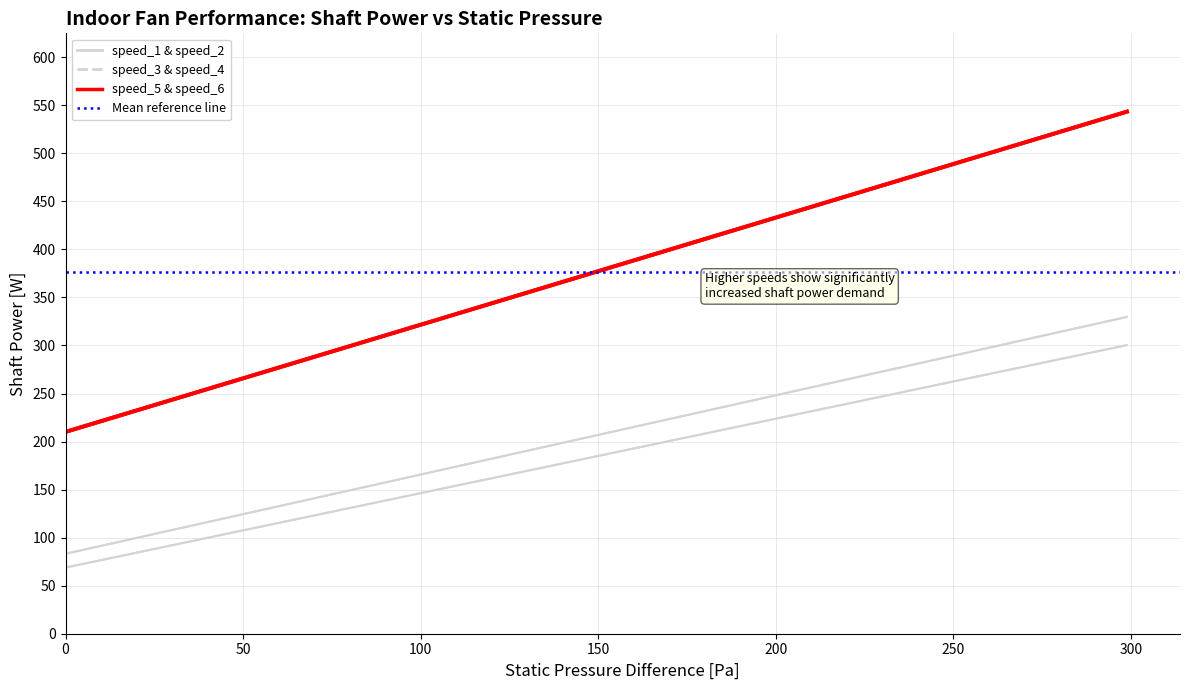

Reading left to right, list all the values displayed in this chart.

speed_1: 0=68.8	59.7796645225248=115.1	119.5593290450496=161.5	179.3389935675744=207.8	239.1186580900992=254.1	298.898322612624=300.4
speed_2: 0=68.8	59.7796645225248=115.1	119.5593290450496=161.5	179.3389935675744=207.8	239.1186580900992=254.1	298.898322612624=300.4
speed_3: 0=83.2	59.7796645225248=132.5	119.5593290450496=181.8	179.3389935675744=231.1	239.1186580900992=280.4	298.898322612624=329.7
speed_4: 0=83.2	59.7796645225248=132.5	119.5593290450496=181.8	179.3389935675744=231.1	239.1186580900992=280.4	298.898322612624=329.7
speed_5: 0=210.1	59.7796645225248=276.7	119.5593290450496=343.4	179.3389935675744=410.1	239.1186580900992=476.7	298.898322612624=543.4
speed_6: 0=210.1	59.7796645225248=276.7	119.5593290450496=343.4	179.3389935675744=410.1	239.1186580900992=476.7	298.898322612624=543.4